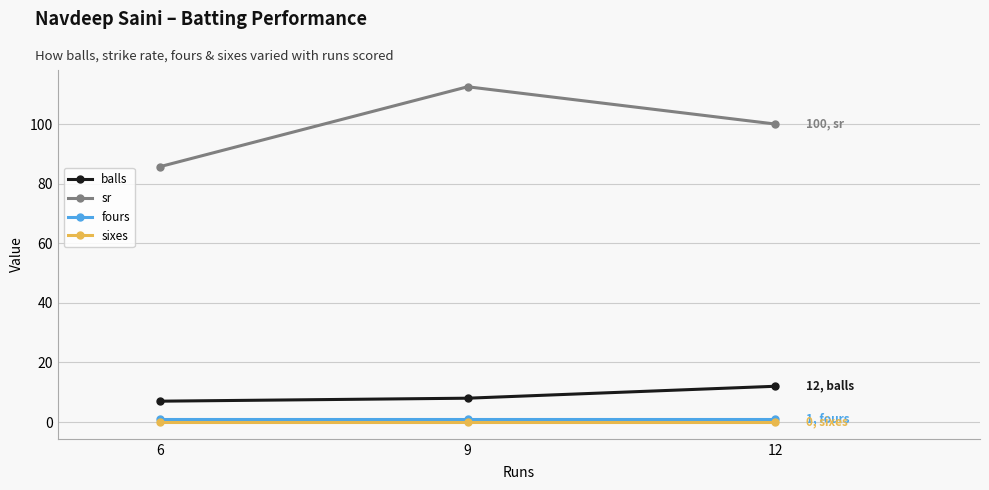

What is the maximum value for balls?

12.0